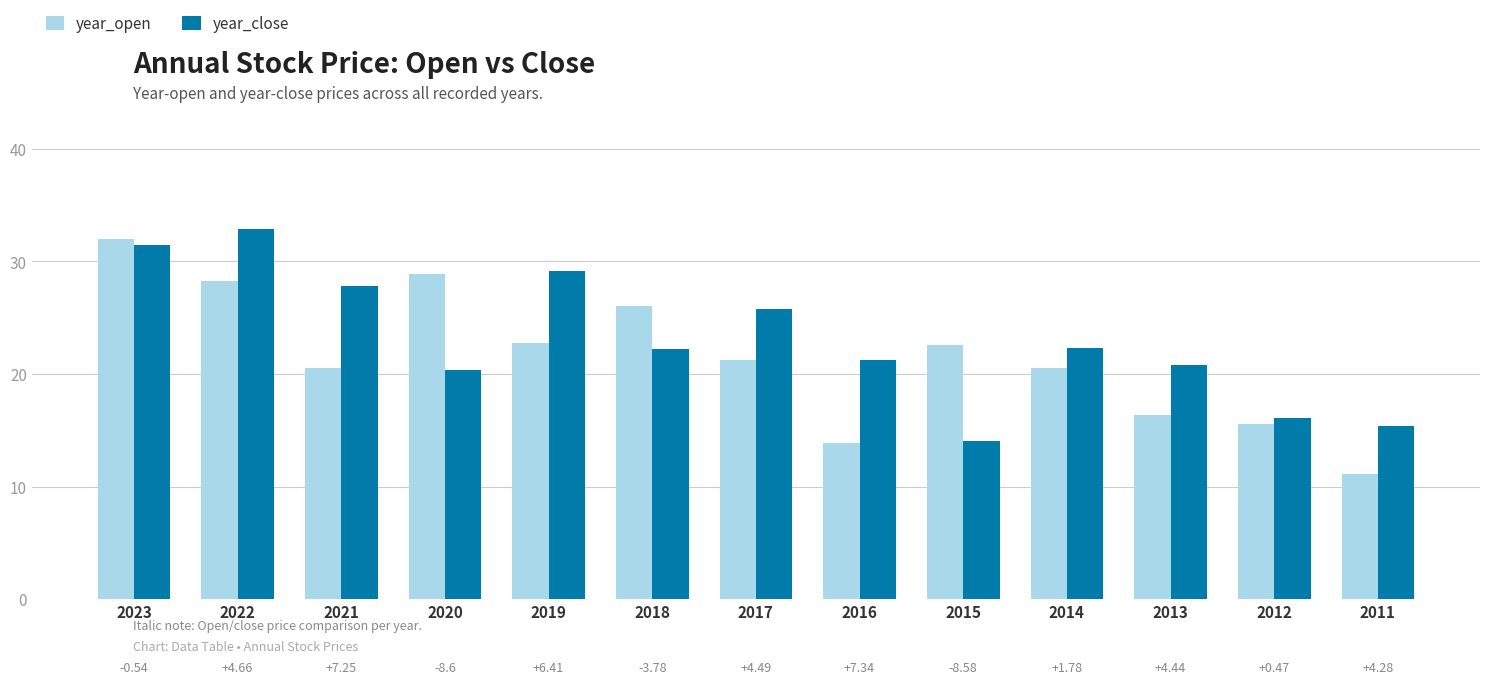

Rank the series by their maximum value, from lowest to highest.

year_open, year_close